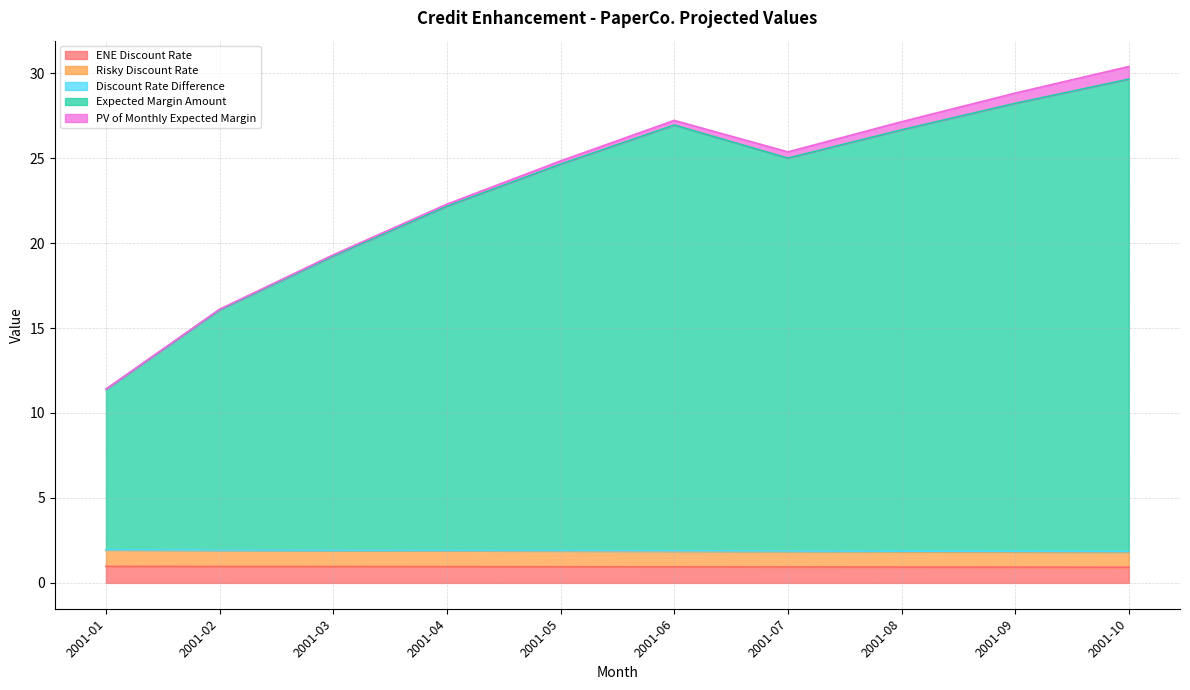

True or false: Expected Margin Amount has a value of 22.2 at 2001-04.

True